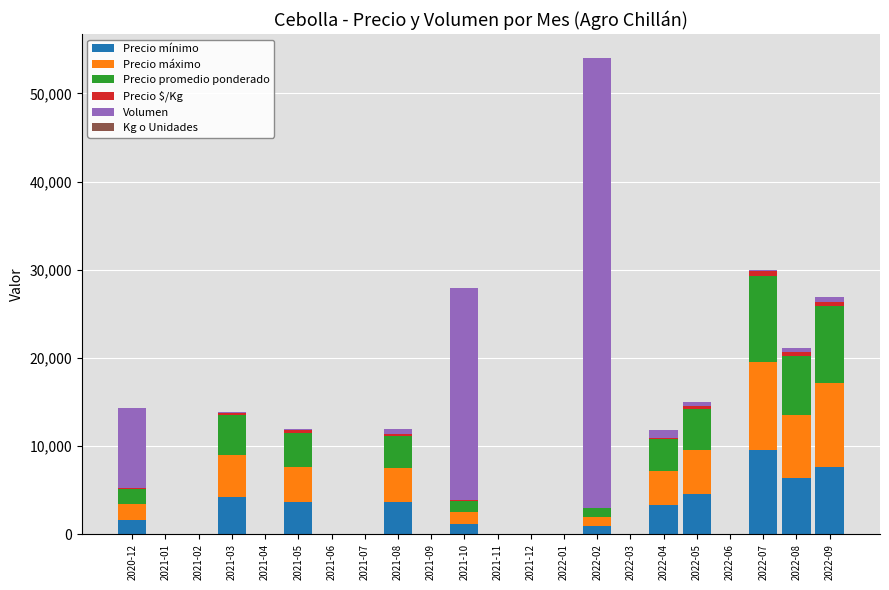

At which label does Precio mínimo reach its peak?

2022-07